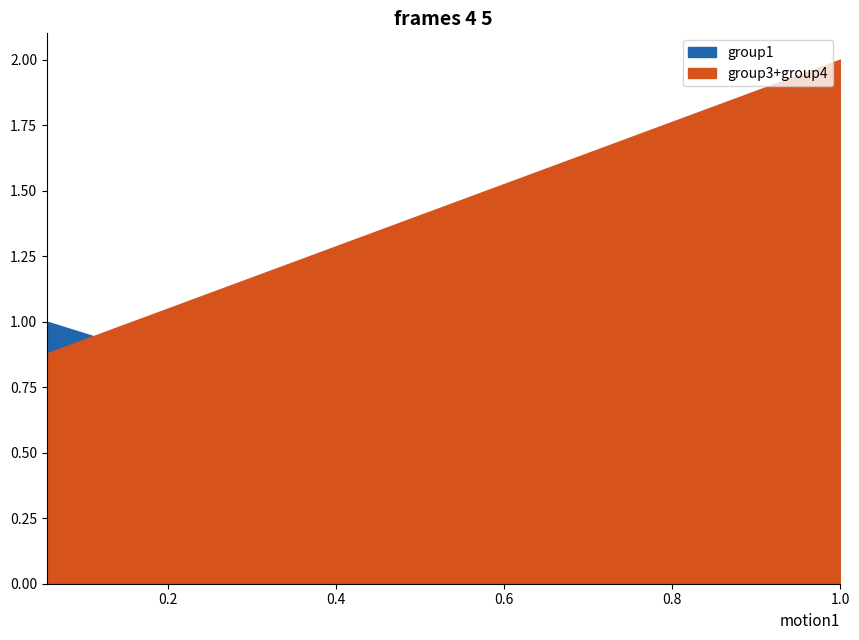

Where is the first local minimum for group1?

1